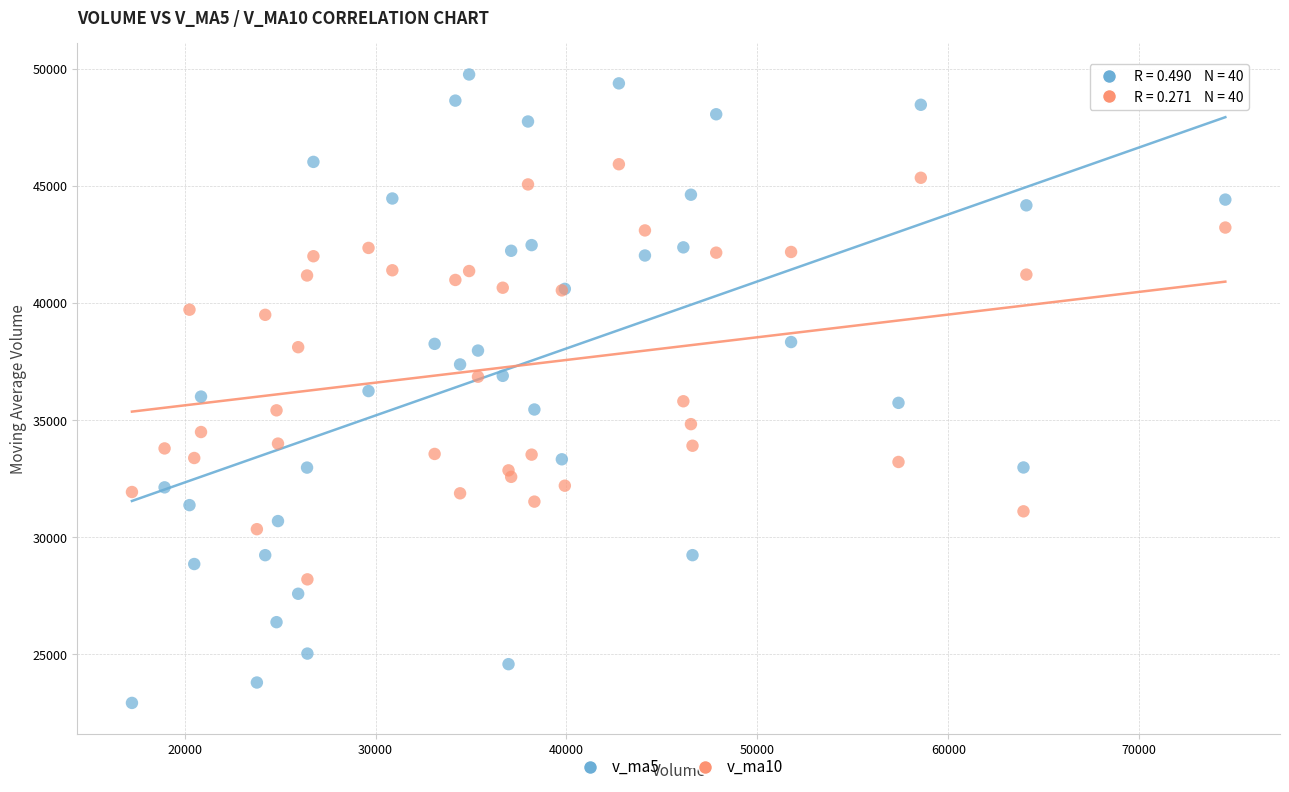

Which series reaches the maximum Y coordinate?

v_ma5